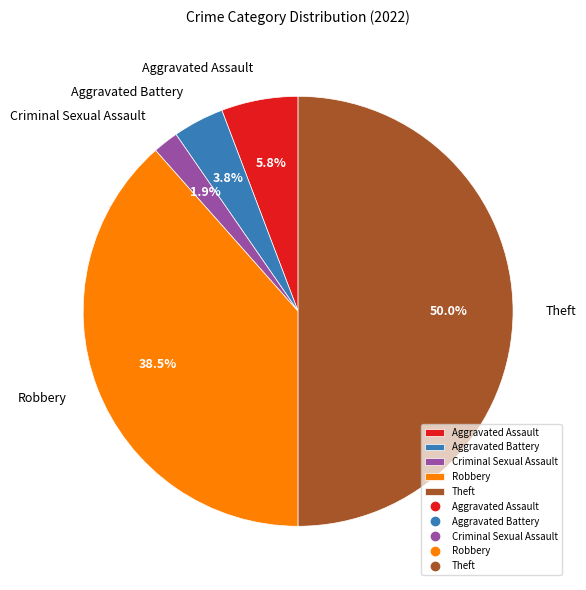

To the nearest percent, what percentage of the pie is Aggravated Battery?

4%